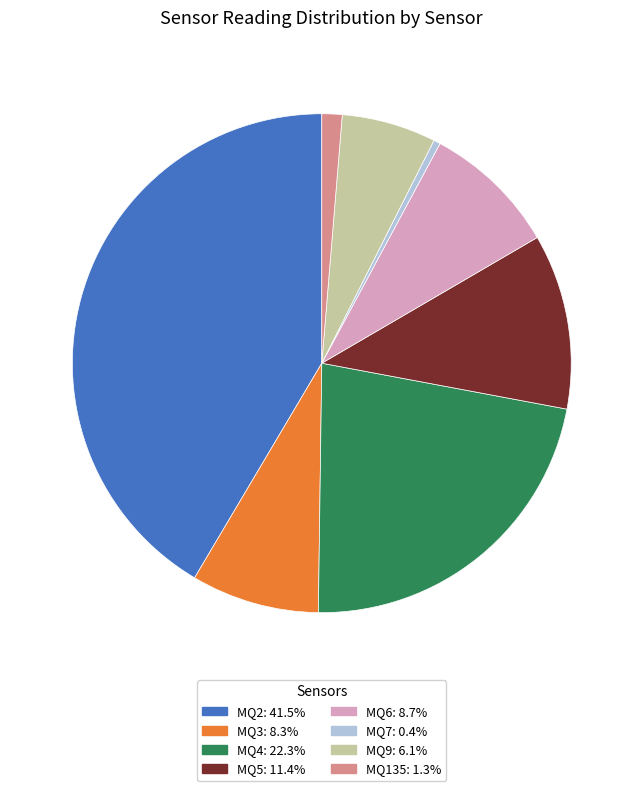

Does any single category account for the majority?

No